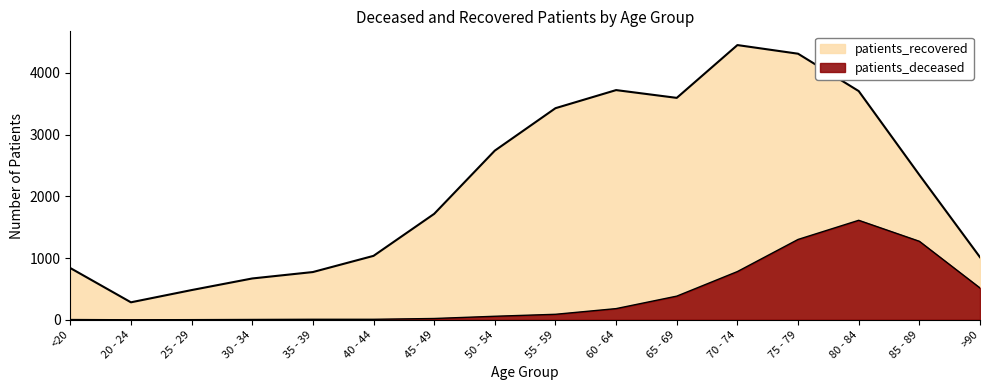

Which series changed the most between 65 - 69 and 80 - 84?

patients_deceased